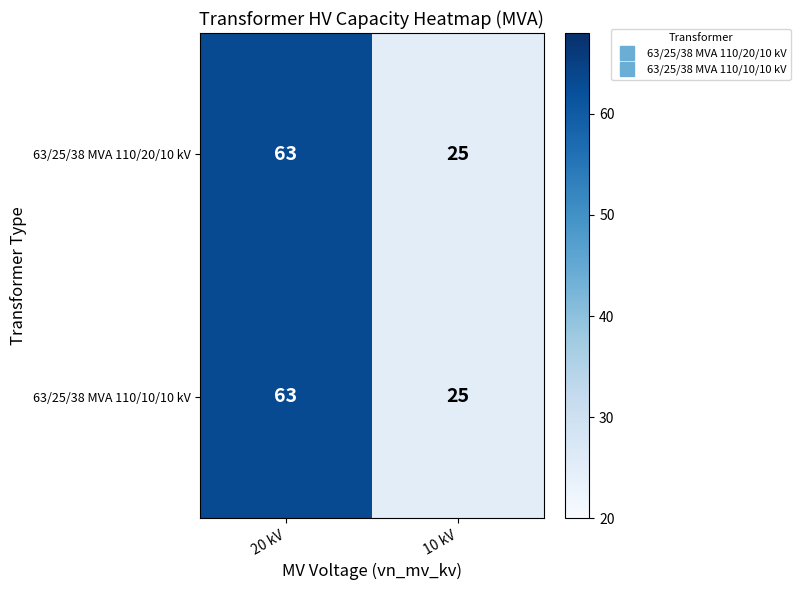

Read the 63/25/38 MVA 110/20/10 kV value at 10 kV.

25